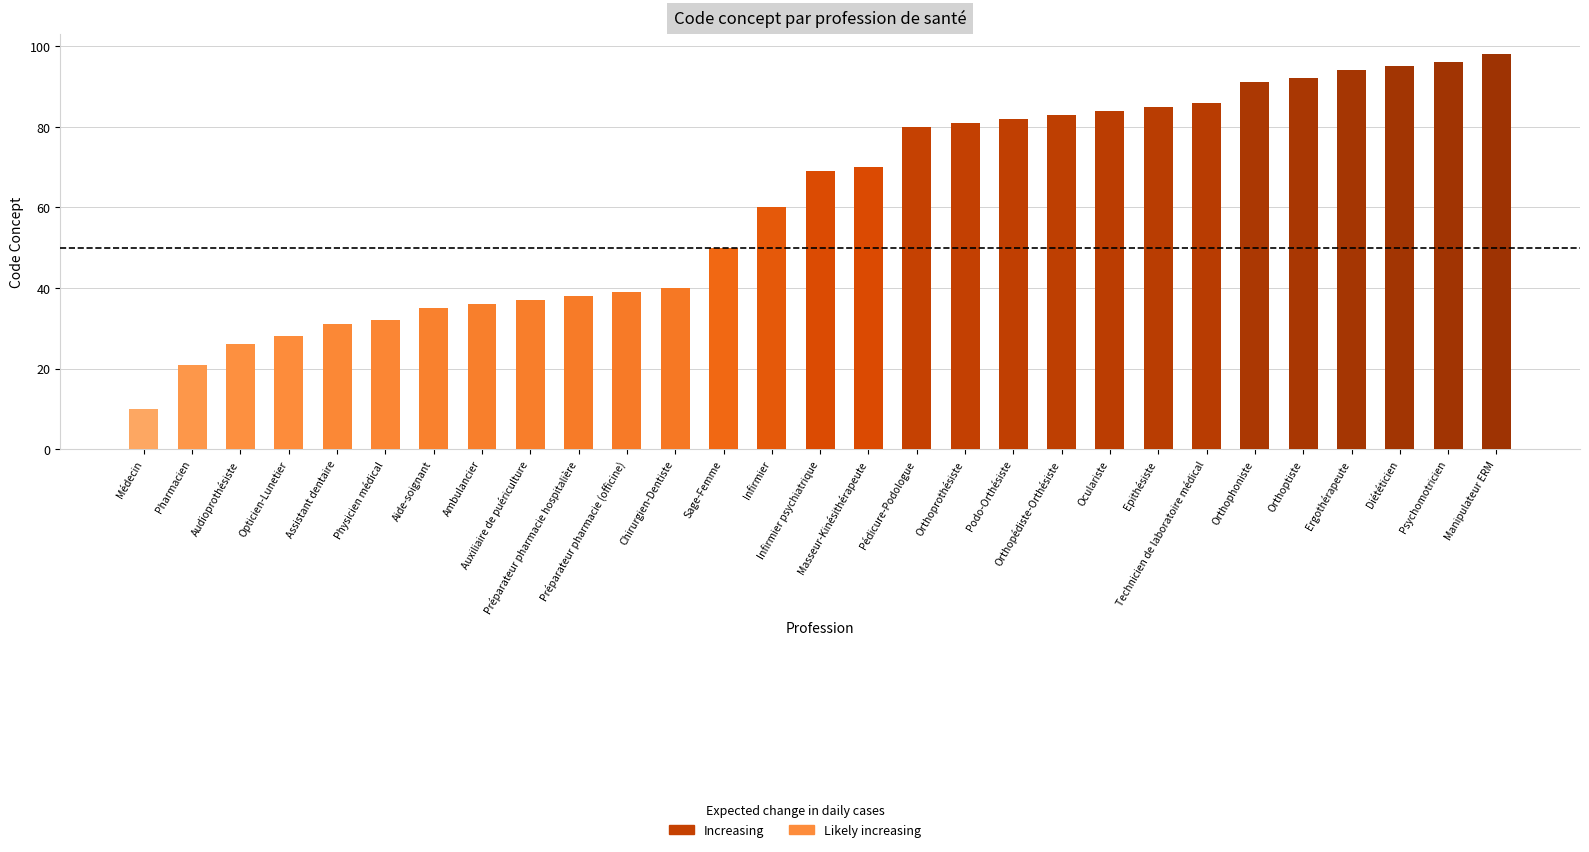

Rank the categories by value from lowest to highest.

Médecin, Pharmacien, Audioprothésiste, Opticien-Lunetier, Assistant dentaire, Physicien médical, Aide-soignant, Ambulancier, Auxiliaire de puériculture, Préparateur pharmacie hospitalière, Préparateur pharmacie (officine), Chirurgien-Dentiste, Sage-Femme, Infirmier, Infirmier psychiatrique, Masseur-Kinésithérapeute, Pédicure-Podologue, Orthoprothésiste, Podo-Orthésiste, Orthopédiste-Orthésiste, Oculariste, Epithésiste, Technicien de laboratoire médical, Orthophoniste, Orthoptiste, Ergothérapeute, Diététicien, Psychomotricien, Manipulateur ERM